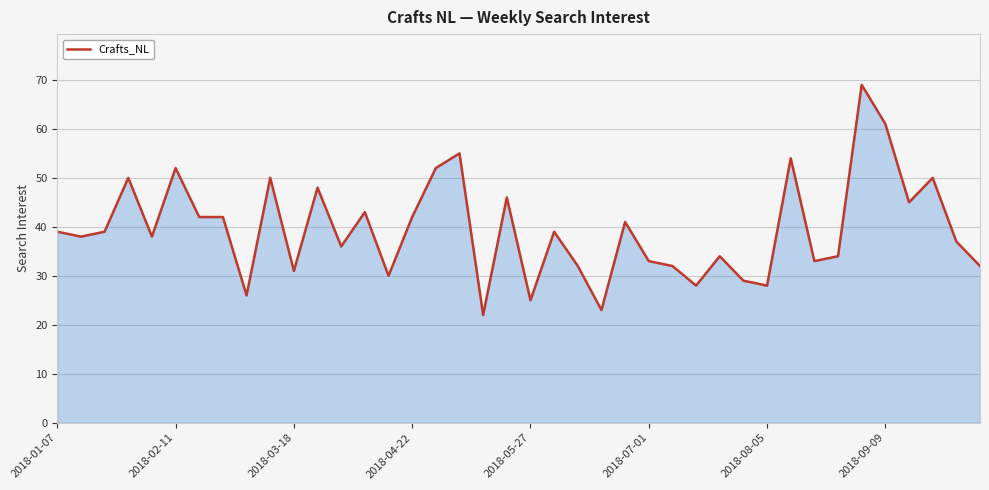

What is the minimum value shown in the chart?

22